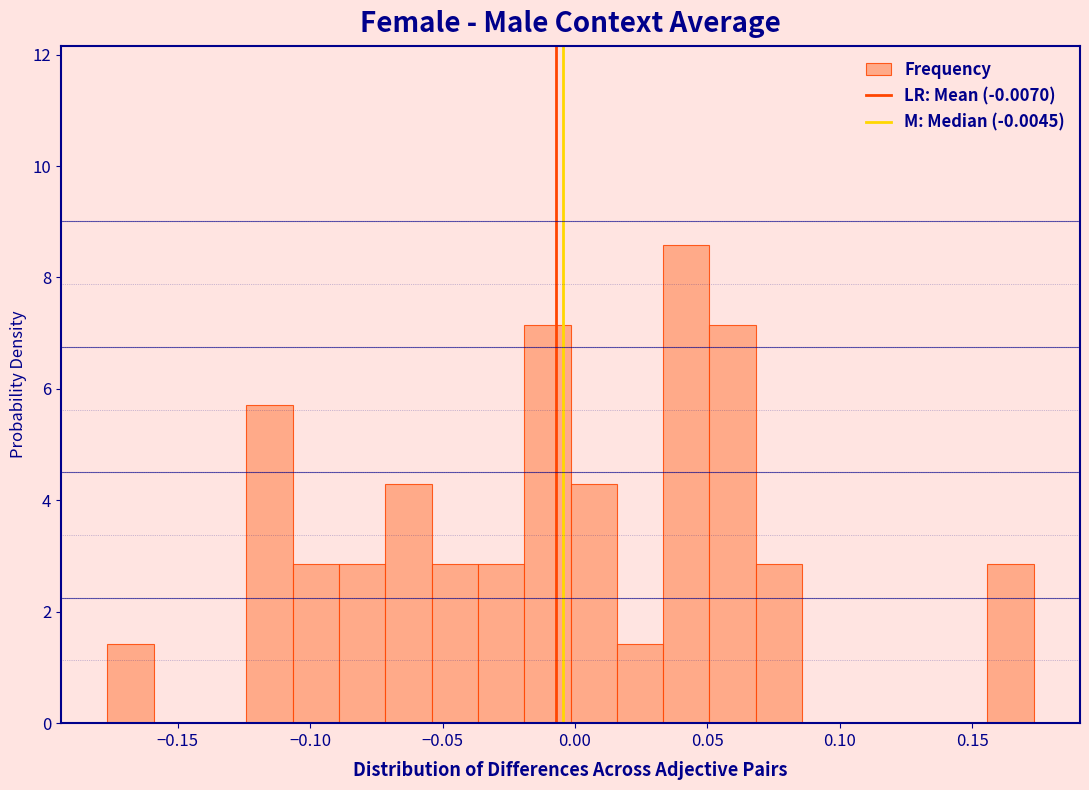

Read against the x-axis, roughly where is the centre of the tallest bar?

0.040